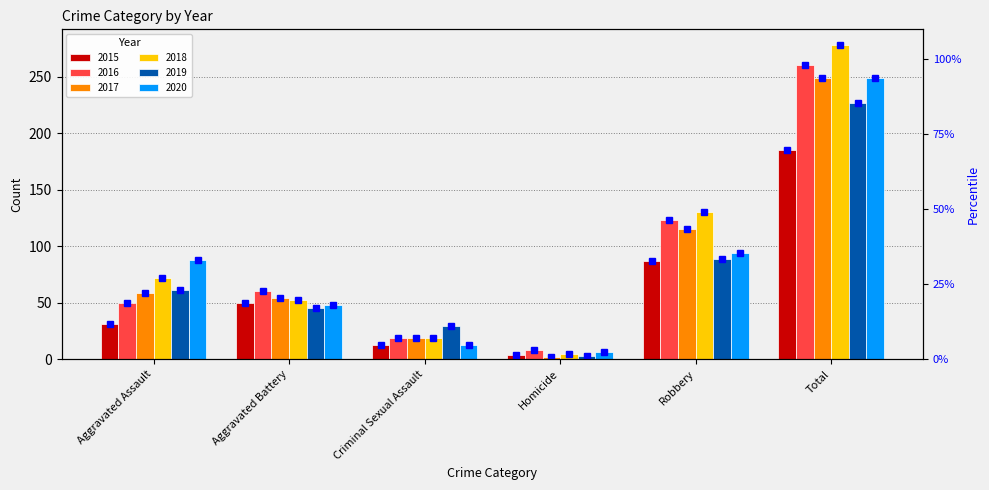

What is the greatest value displayed?

278